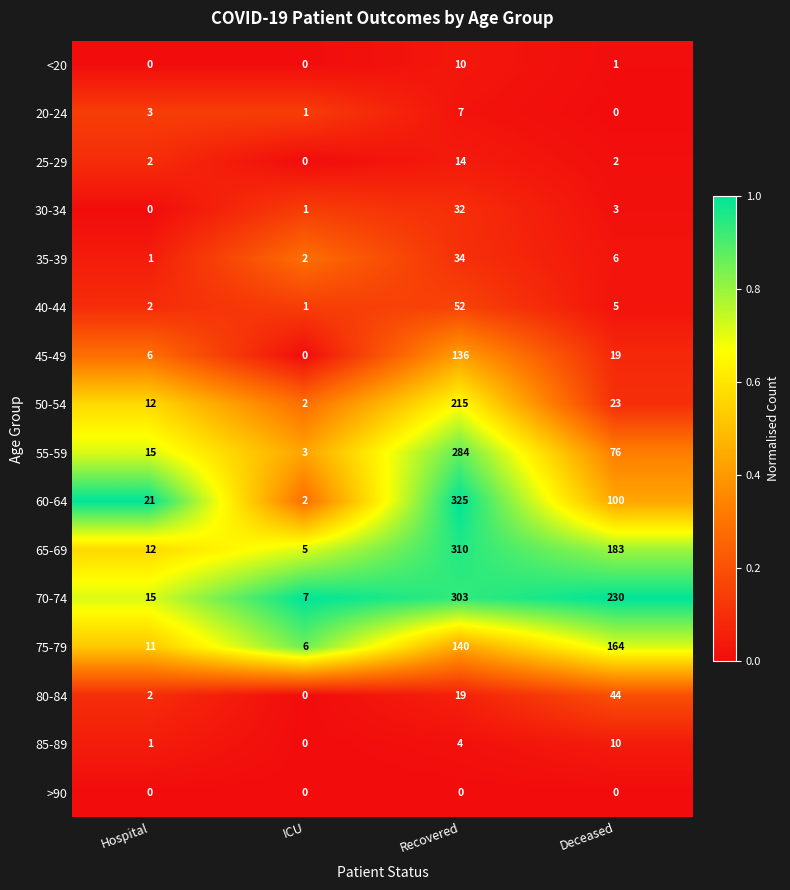

True or false: >90 has a value of 0 at Deceased.

True